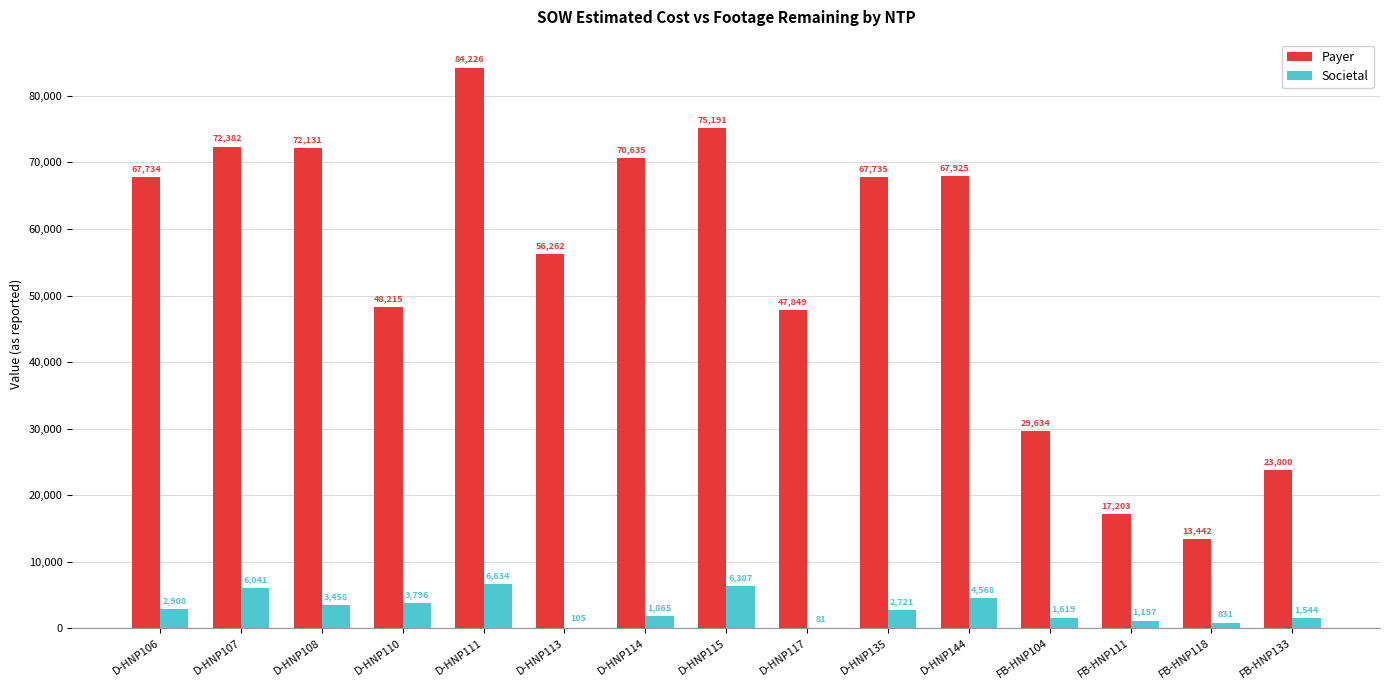

What is the greatest value displayed?

84226.5